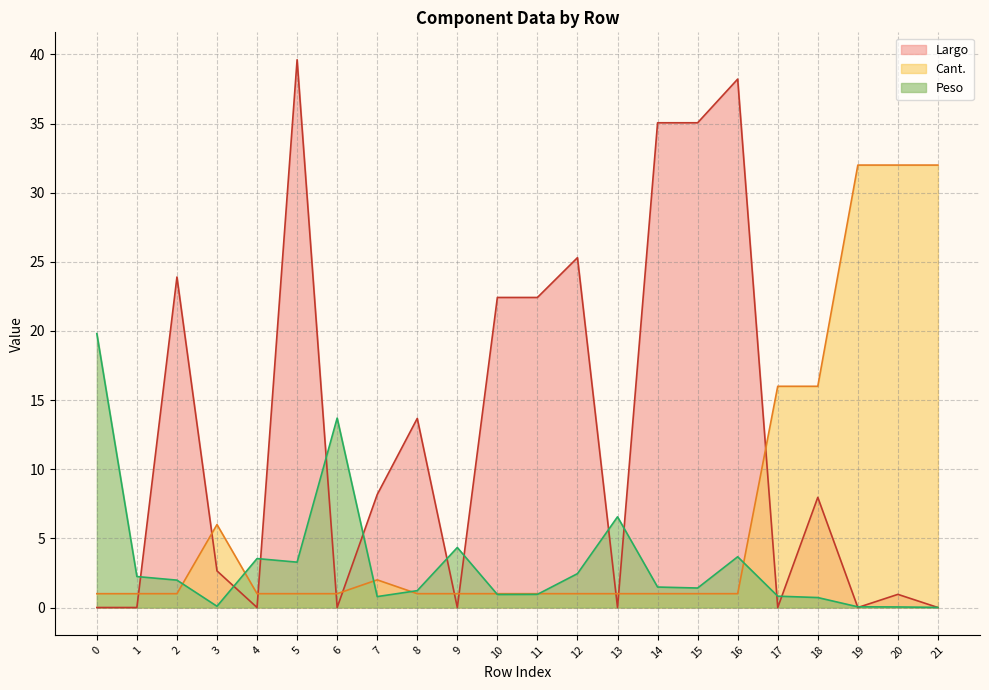

True or false: Cant. and Peso intersect in this chart.

True